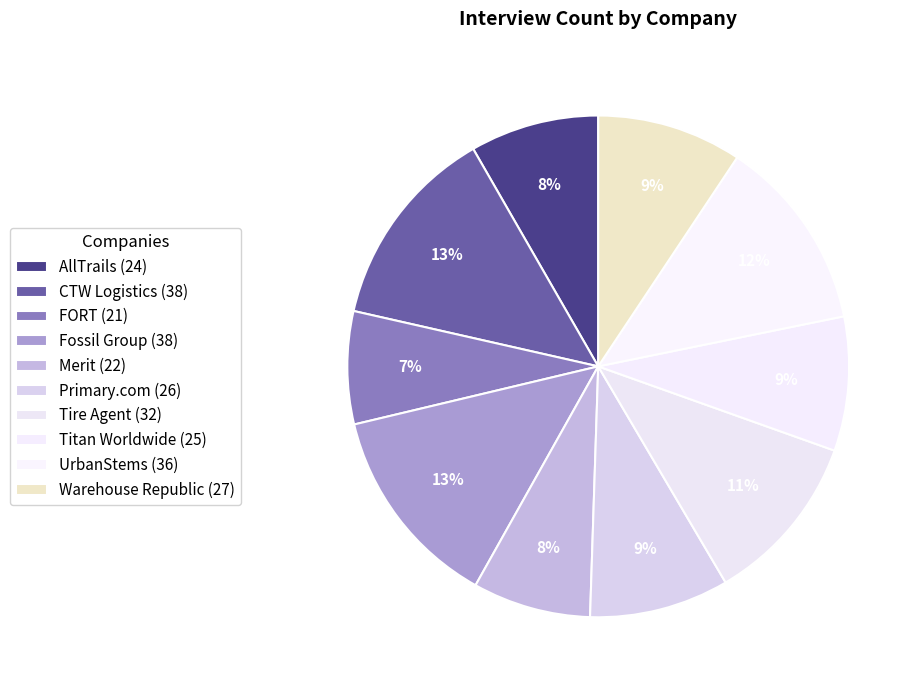

Count the number of slices in the pie.

10